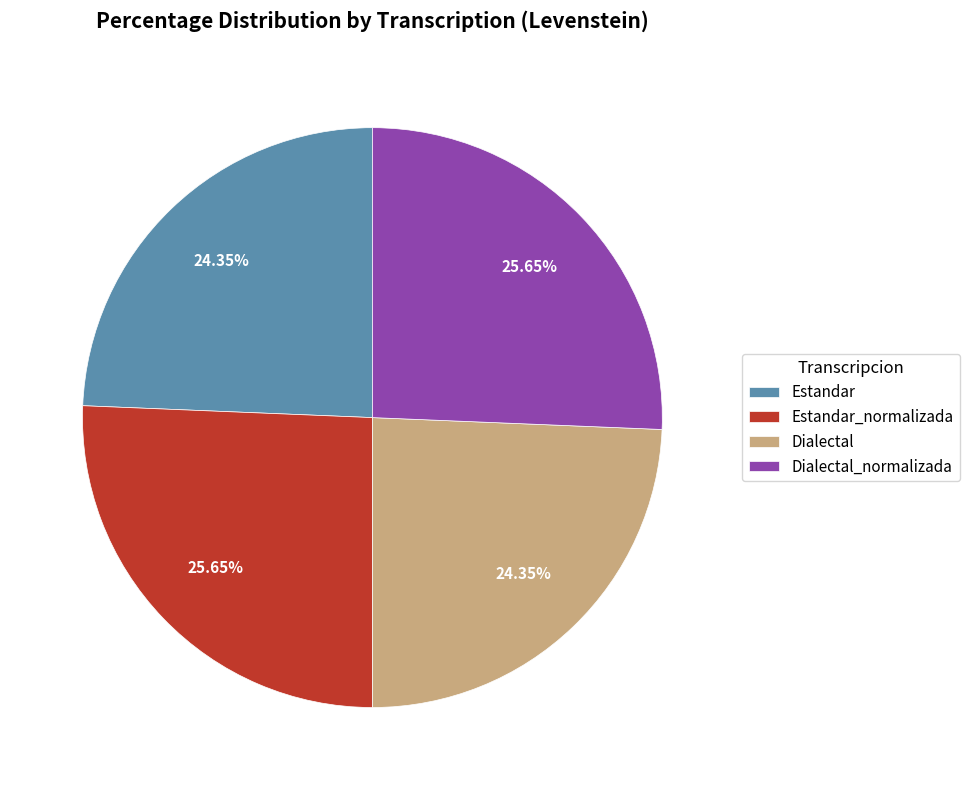

To the nearest percent, what is the combined percentage of Dialectal and Estandar_normalizada?

50%